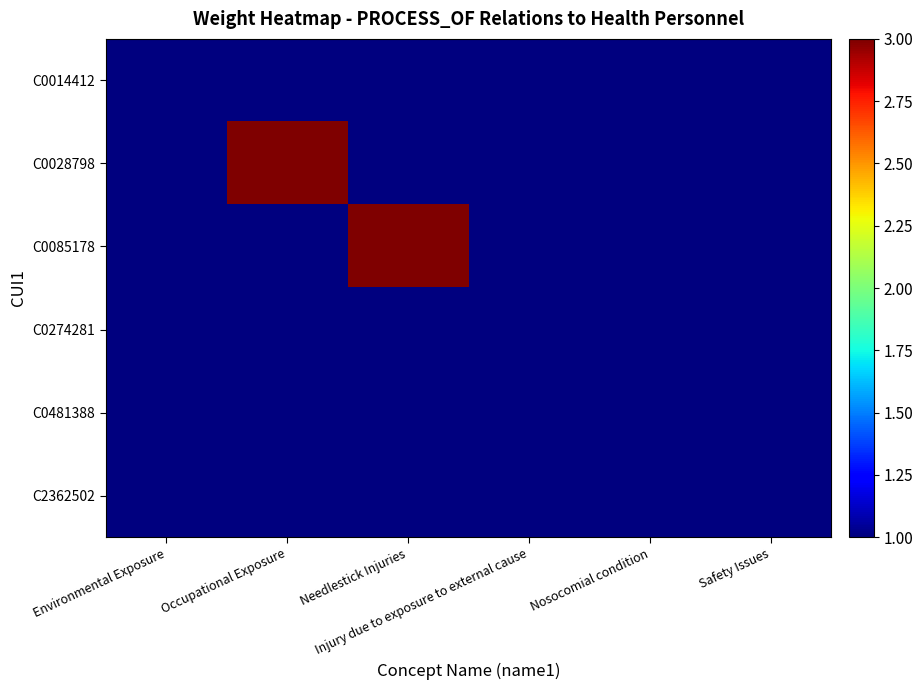

Which series has the largest total across all categories?

C0028798